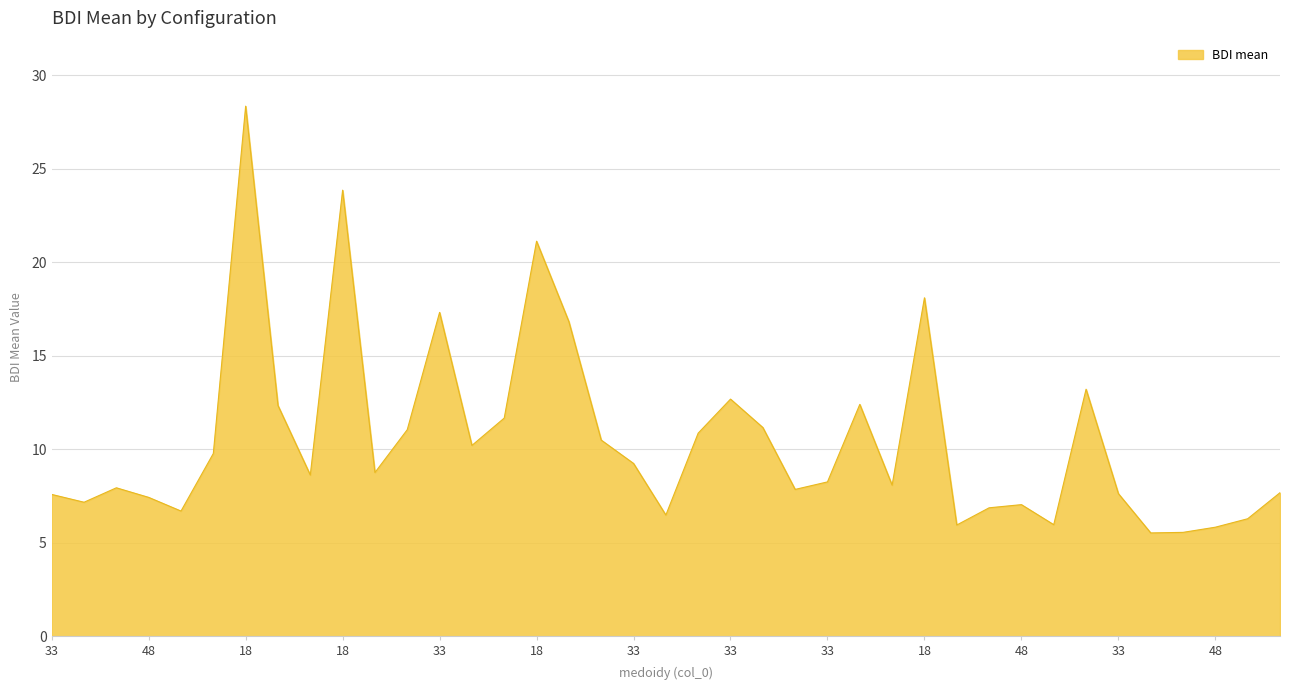

What is the greatest value displayed?

28.3